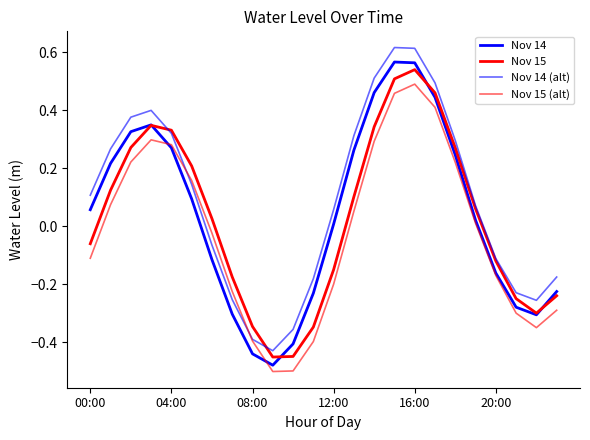

Is this an area chart (filled region under the line)?

No